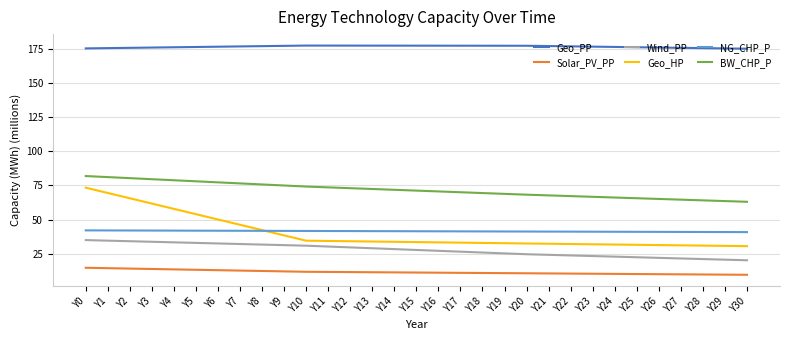

What is the minimum value shown in the chart?

9.5